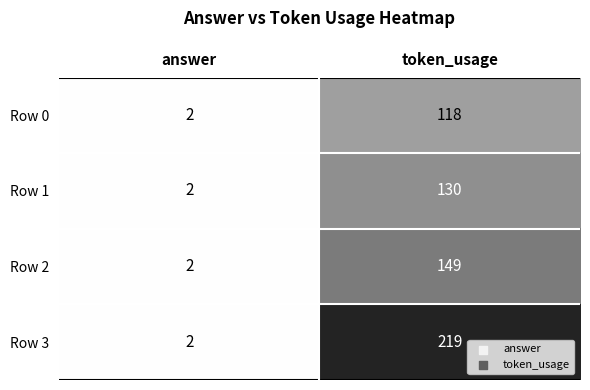

Rank the series by their maximum value, from highest to lowest.

Row 3, Row 2, Row 1, Row 0